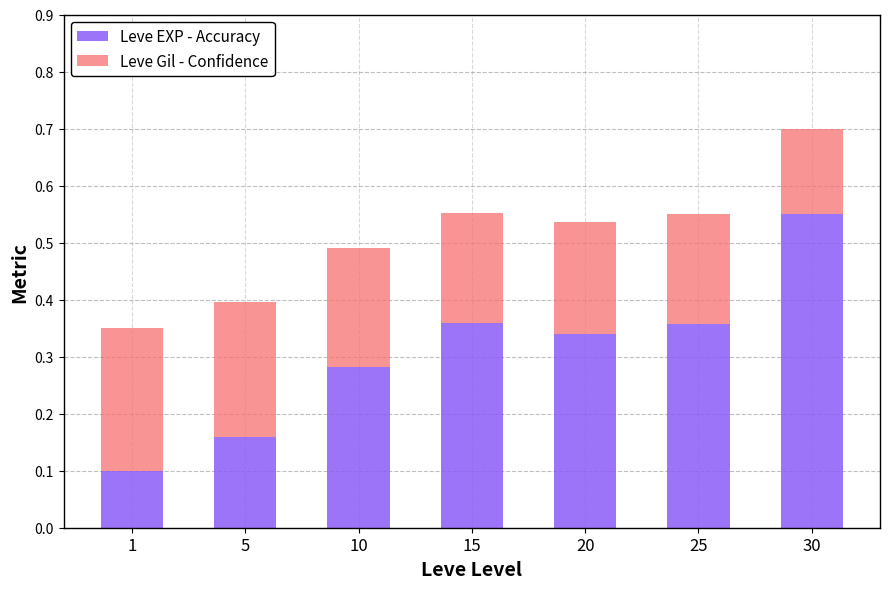

The value of Leve EXP - Accuracy at 15 is 0.2. True or false?

False